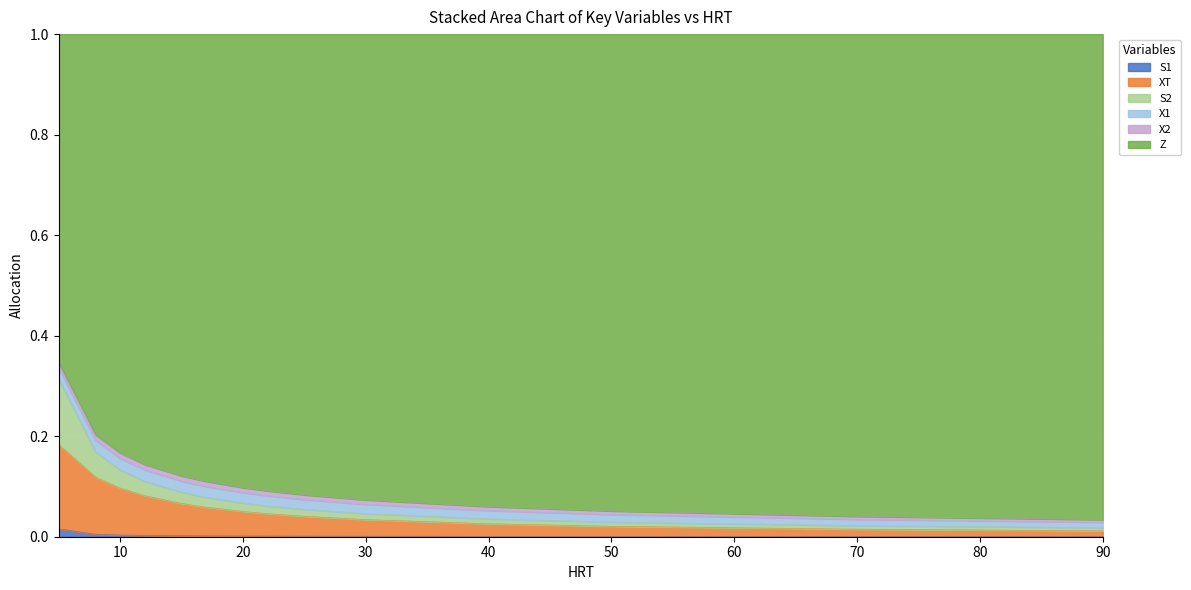

Does the chart display data point markers on the line(s)?

No